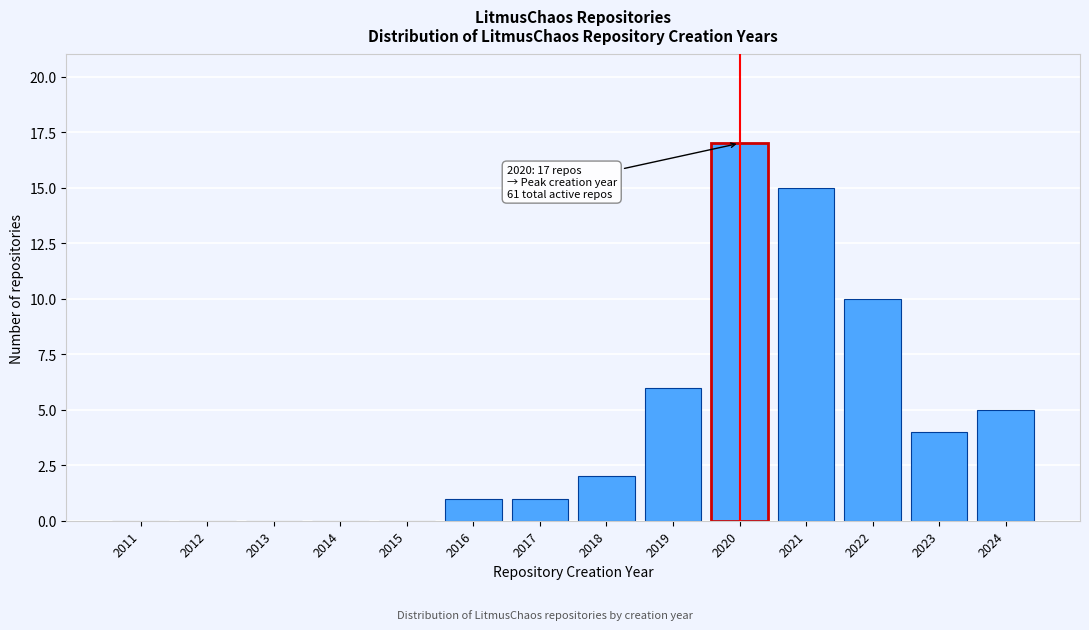

Reading left to right, what are all the values shown in this chart?

2011=0	2012=0	2013=0	2014=0	2015=0	2016=1	2017=1	2018=2	2019=6	2020=17	2021=15	2022=10	2023=4	2024=5